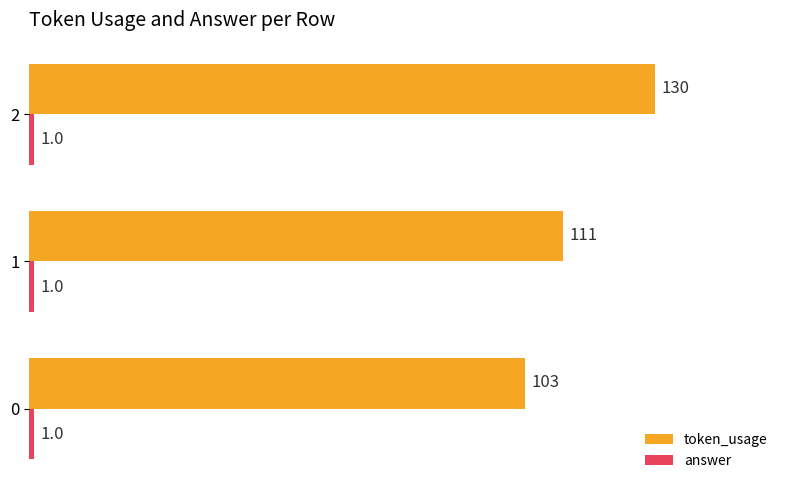

What is the difference between the highest and lowest values at 1?

110